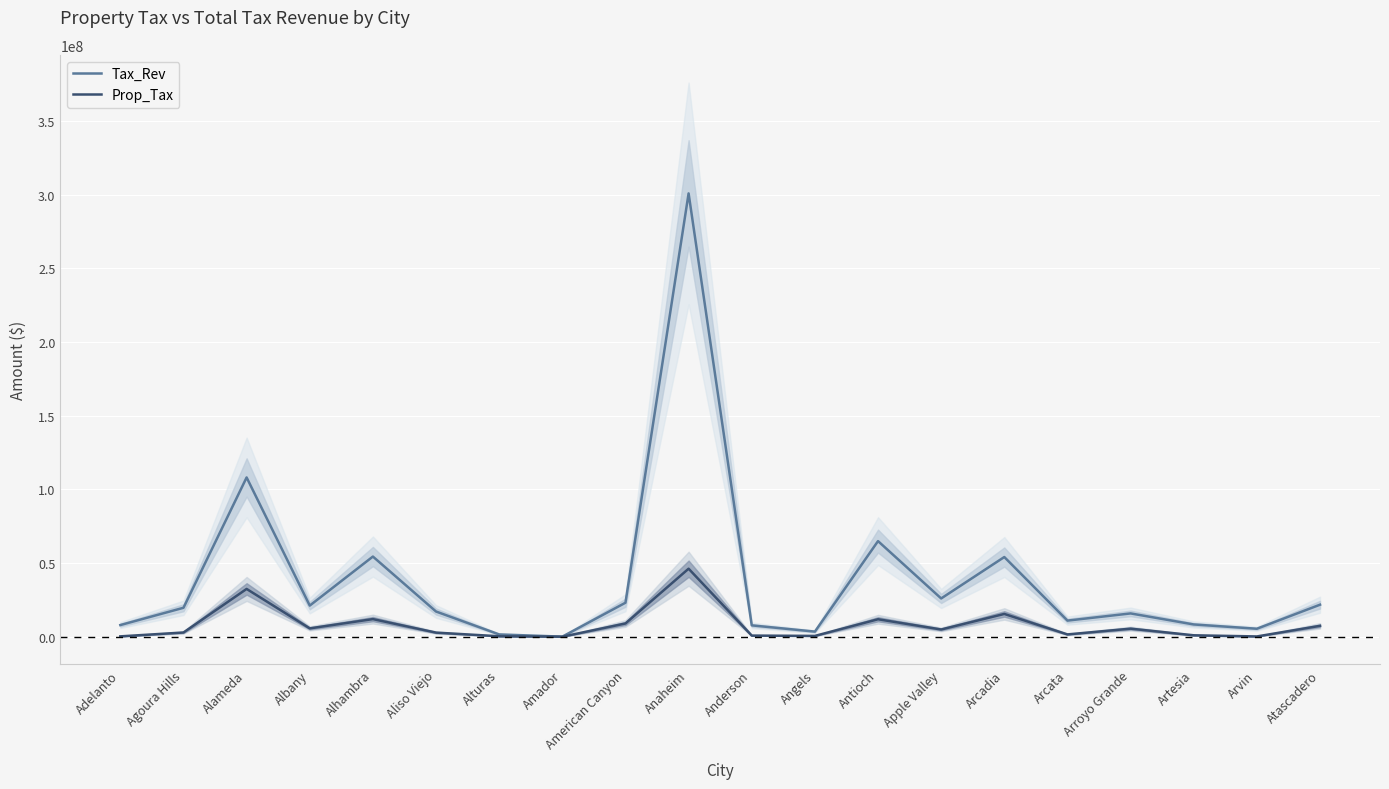

What is the approximate value of Tax_Rev at Adelanto, to the nearest 50?

7959400